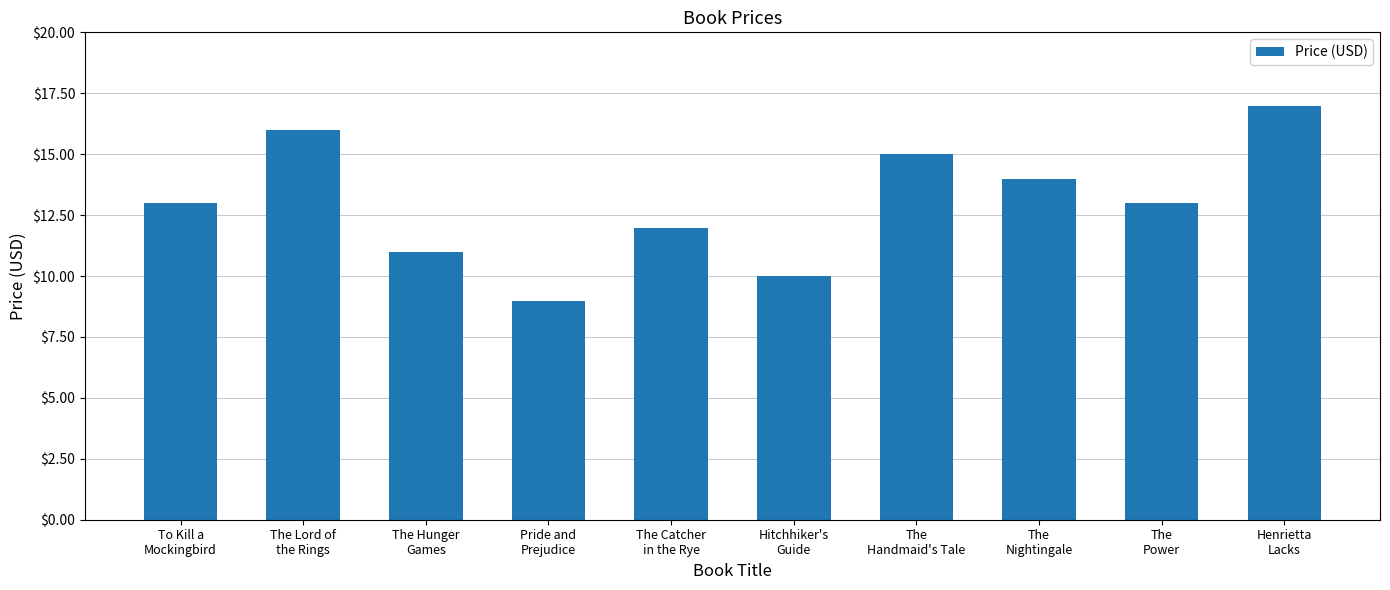

What is the greatest value displayed?

17.0